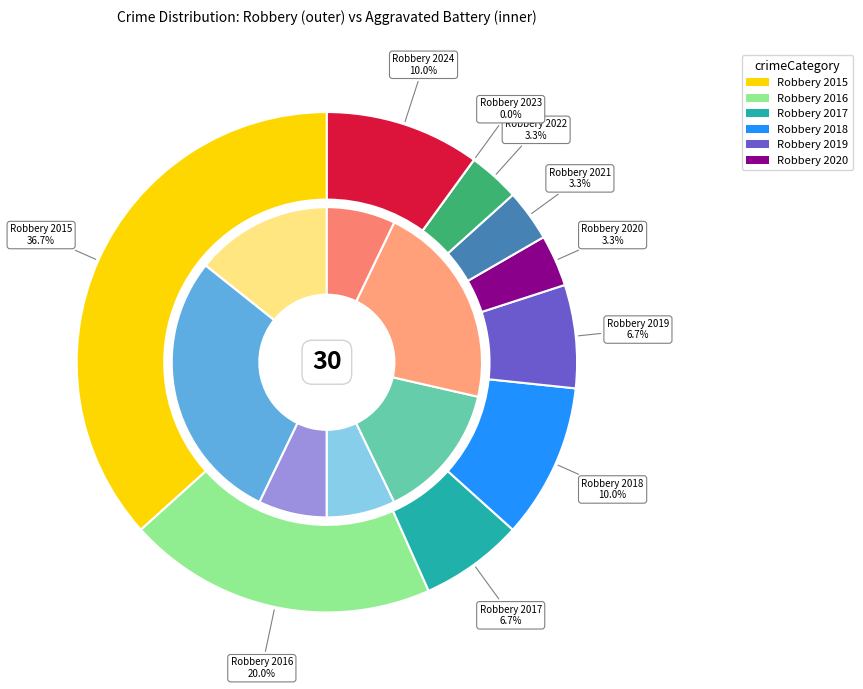

Is it true that 2019 is 7% of the pie?

True